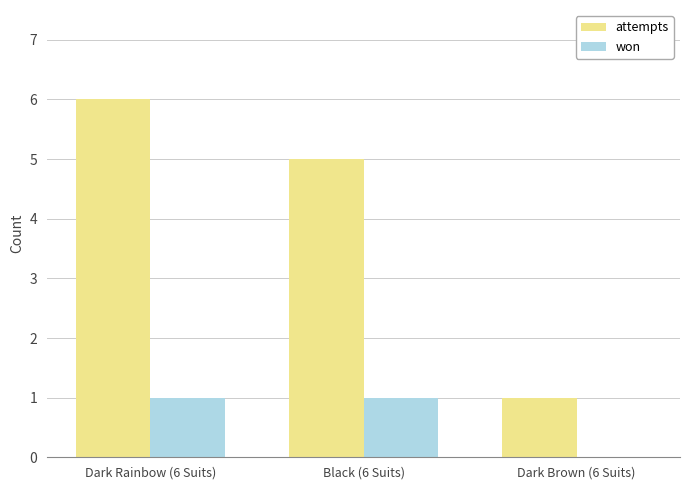

Which series has the largest range (max minus min)?

attempts